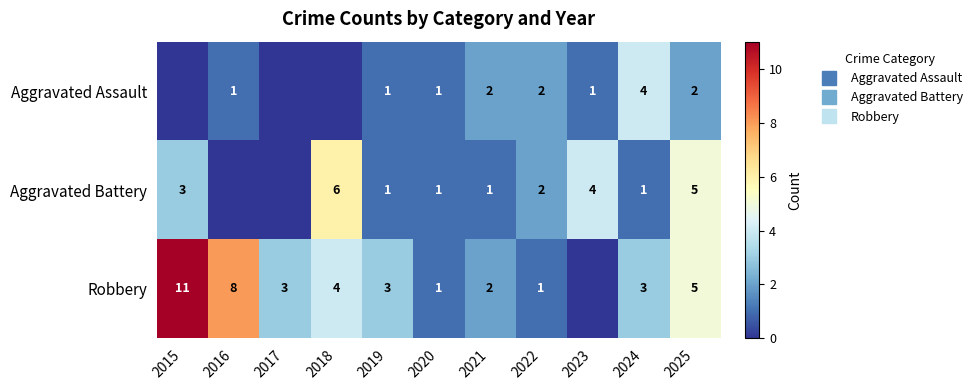

Is it true that Robbery equals 3 at 2024?

True